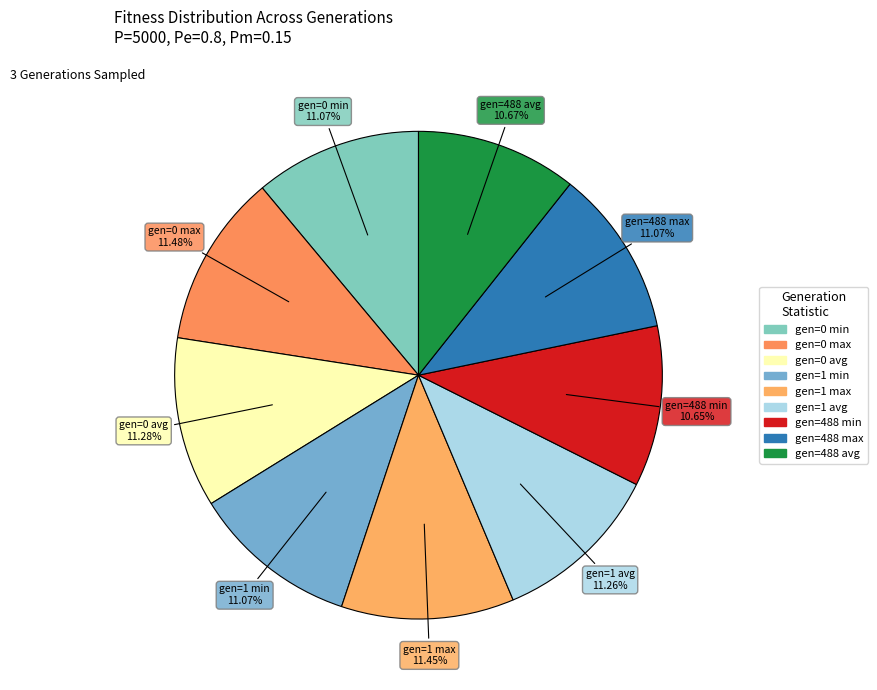

Is the sum of gen=0 max and gen=488 min greater than half?

No